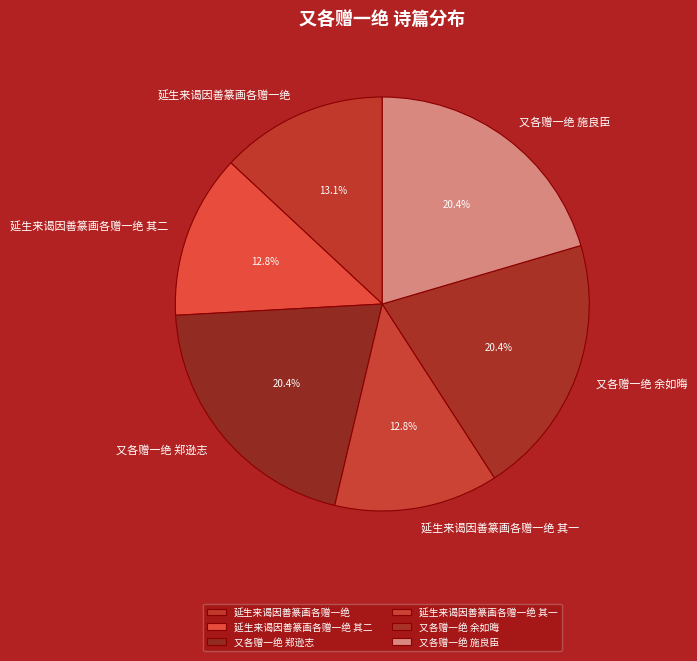

To the nearest percent, what percentage of the pie is 延生来谒因善篆画各赠一绝 其一?

13%